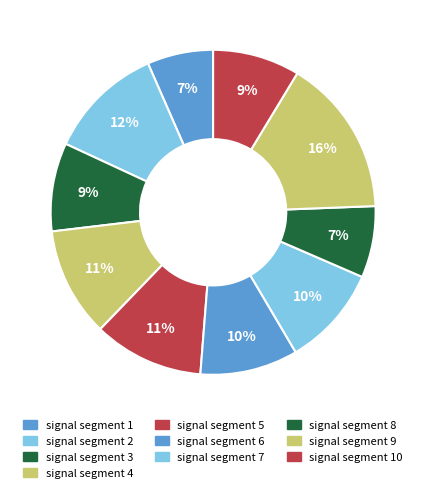

To the nearest percent, what is the difference between the signal segment 5 and signal segment 2 slice percentages?

1%